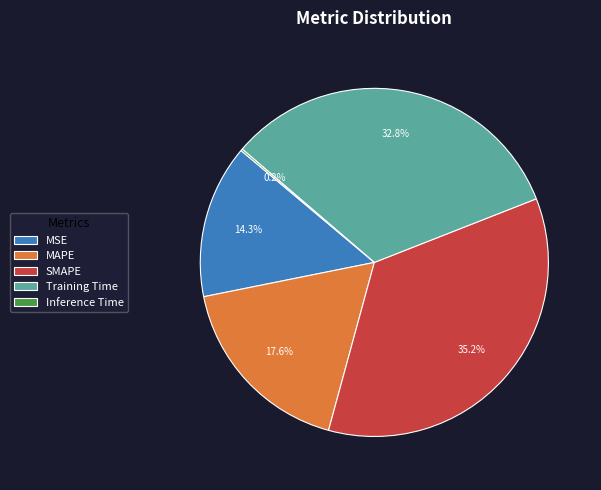

Does MSE represent more than half of the total?

No